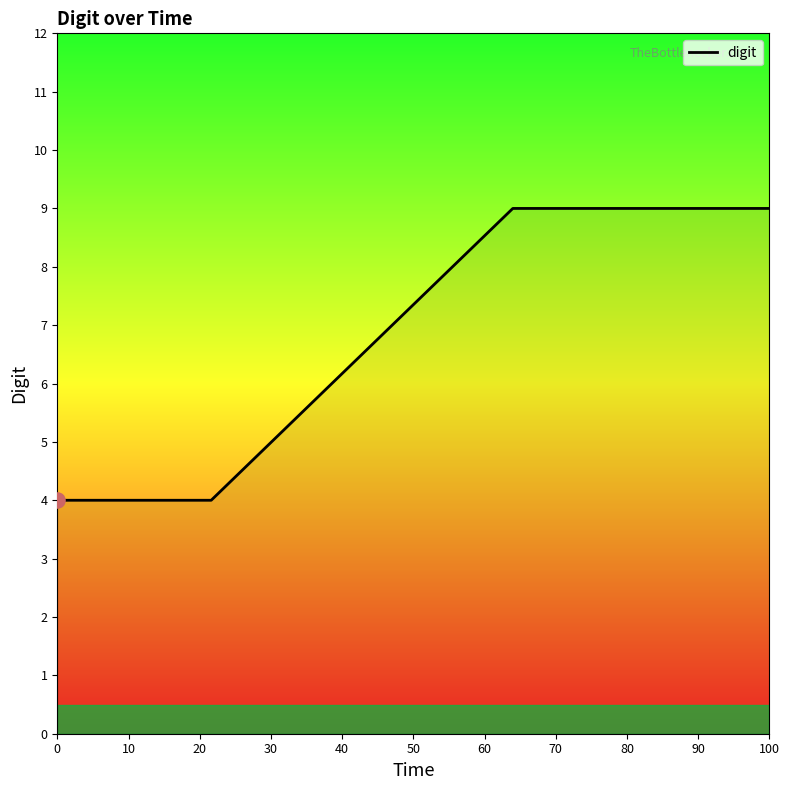

True or false: the data has more than 1 interior local peaks.

False